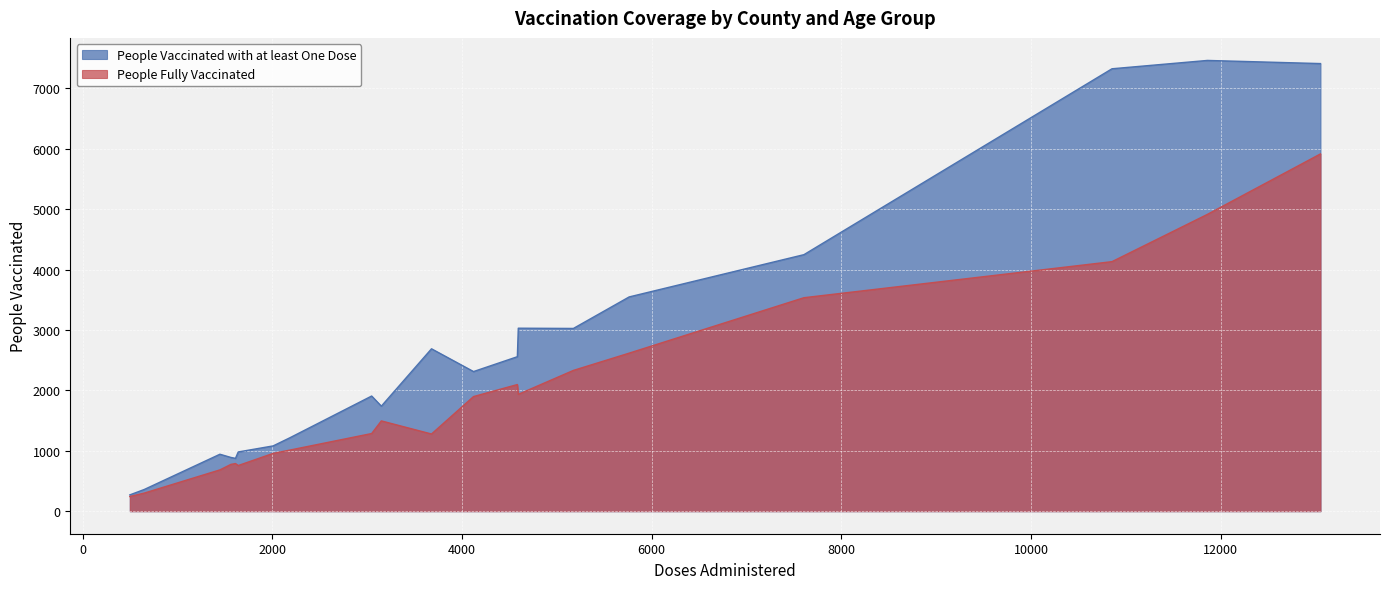

True or false: People Vaccinated with at least One Dose and People Fully Vaccinated cross at least once.

False